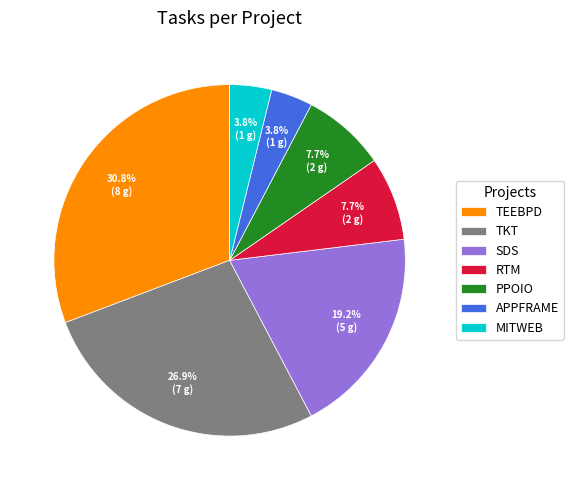

Which has a higher value, RTM or MITWEB?

RTM